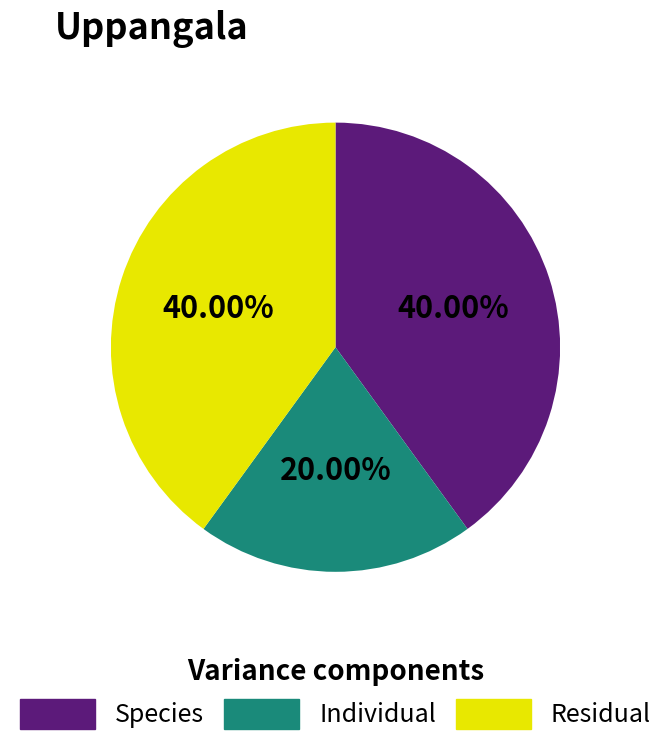

Does any single category account for the majority?

No